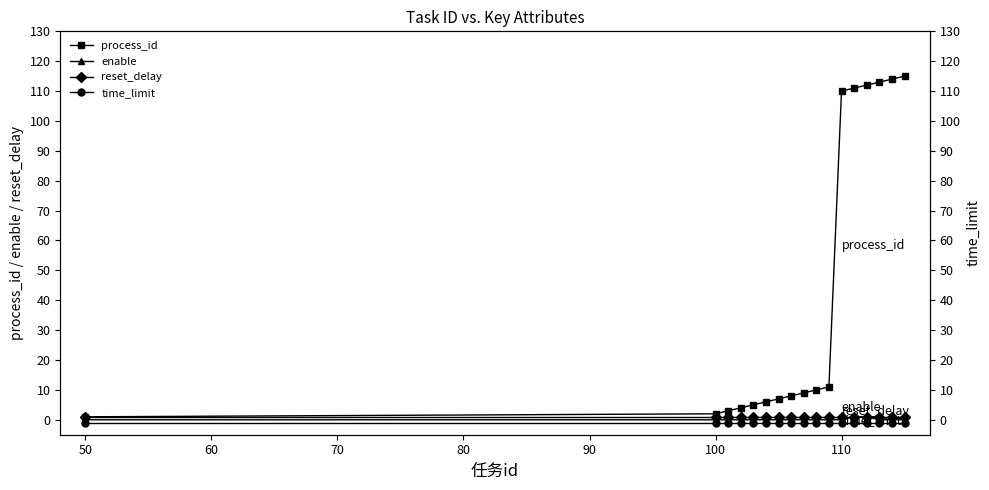

What are all the series names shown in the legend?

process_id, enable, reset_delay, time_limit